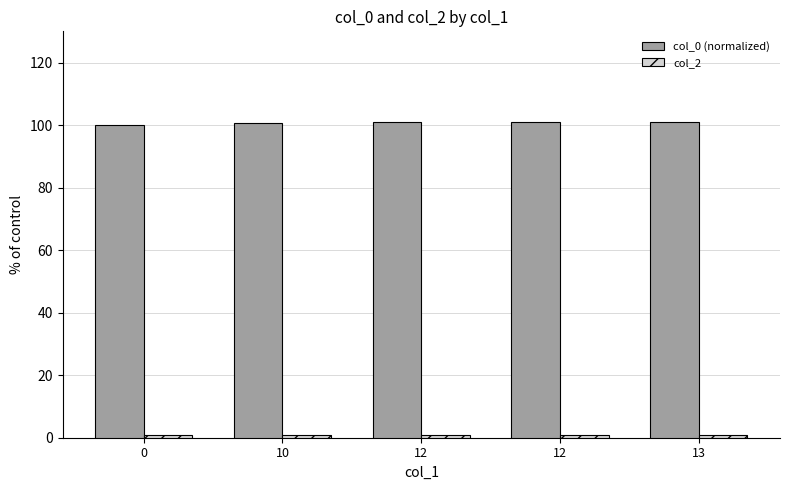

The value of col_0 (normalized) at 10 is 100.8. True or false?

True